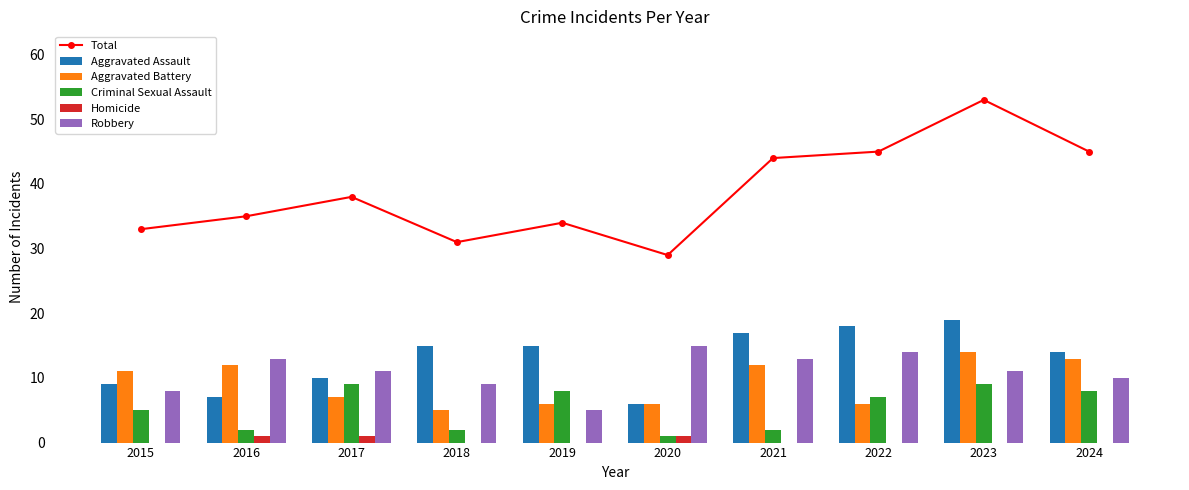

What is the spread (max minus min) of values at 2024?

45